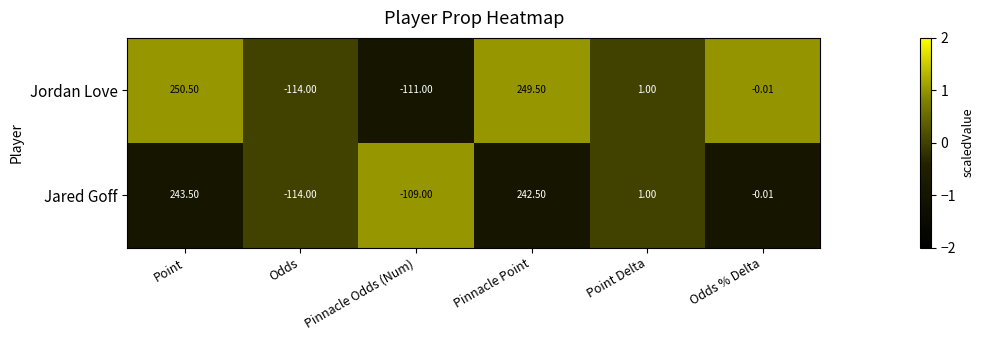

What is the greatest value displayed?

250.5